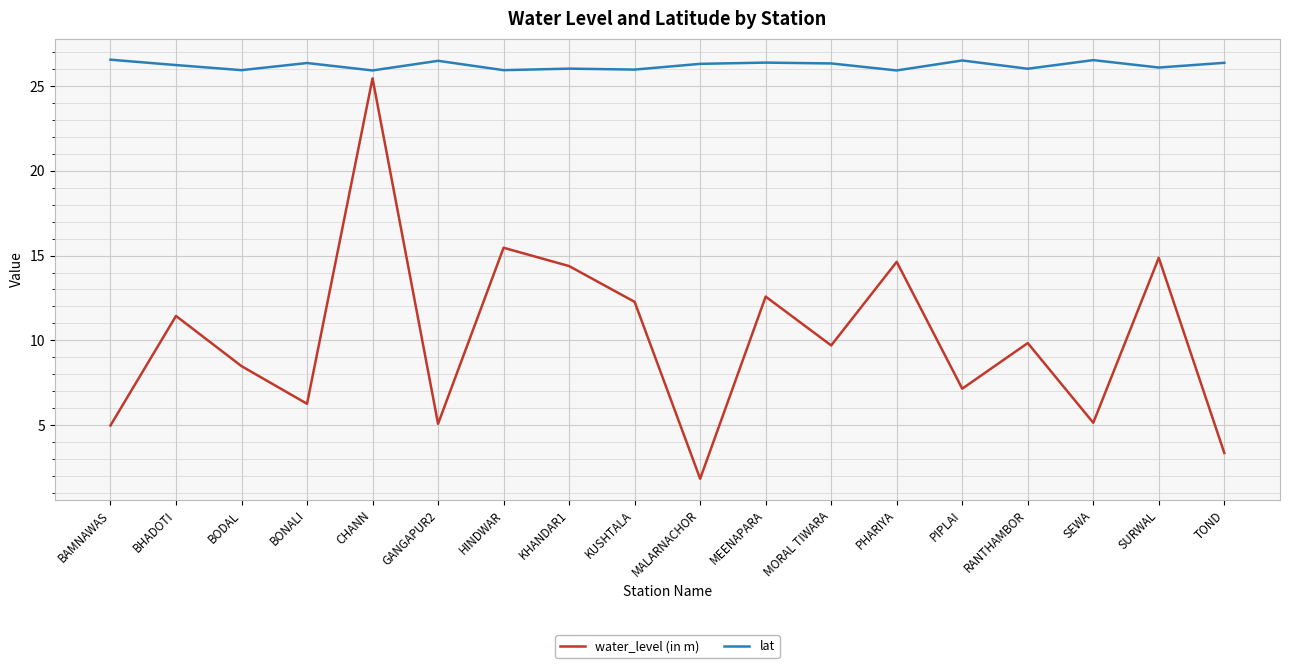

True or false: lat and water_level (in m) intersect in this chart.

False